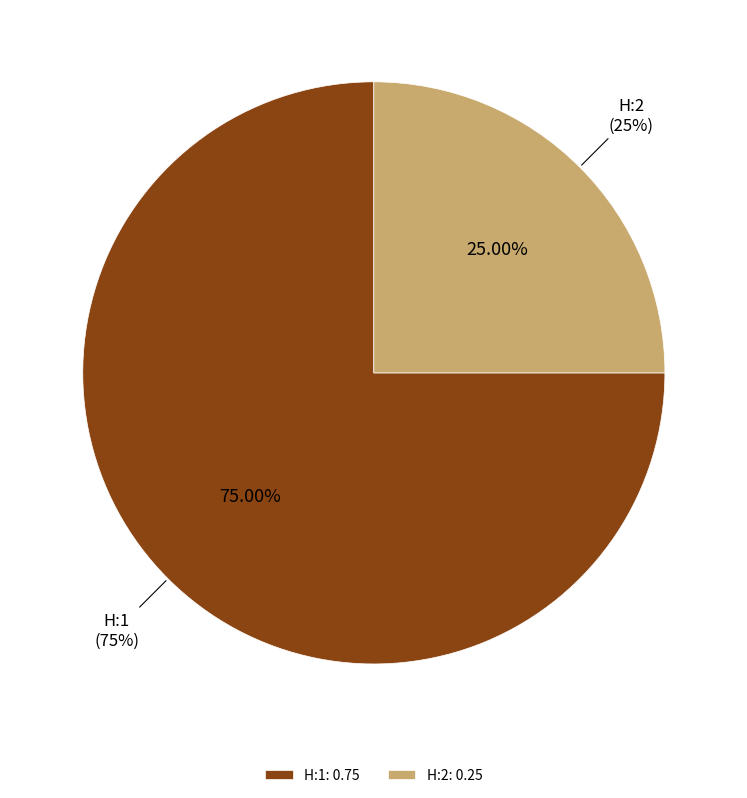

To the nearest percent, what is the average slice percentage?

50%